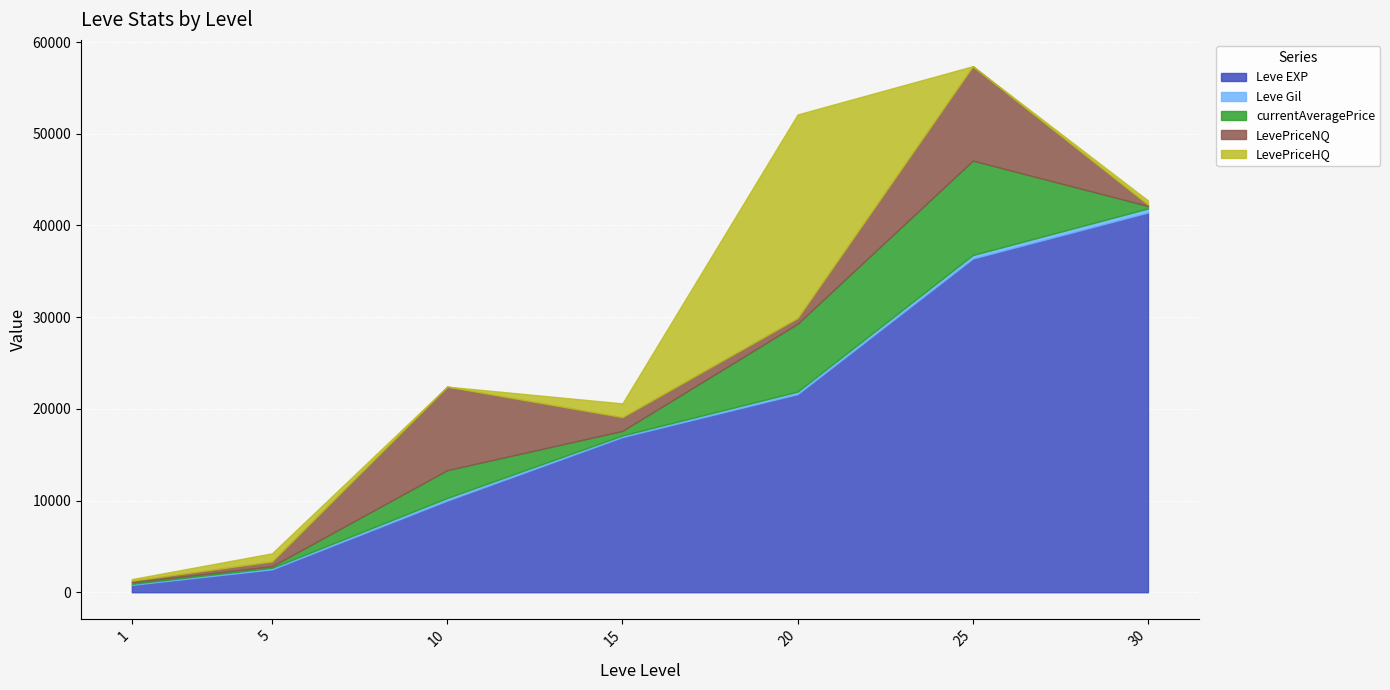

Where does the Leve EXP series first go above 16920?

20